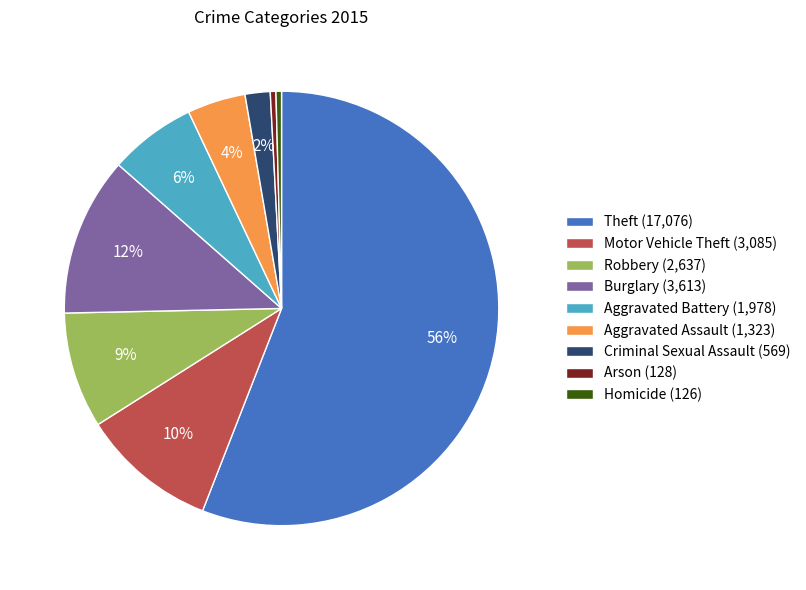

Is there any slice that represents more than half of the pie?

Yes